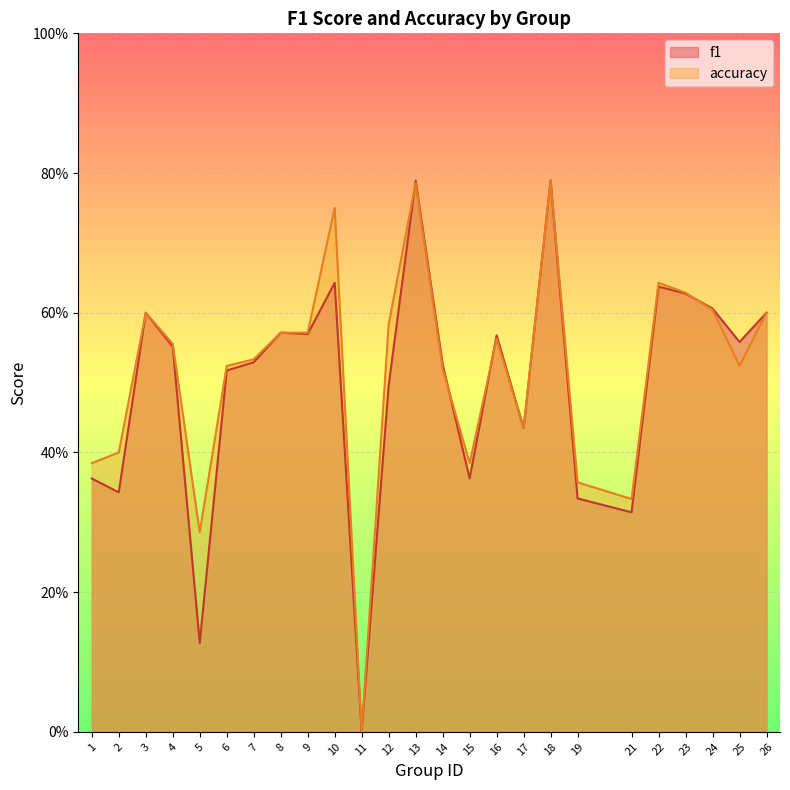

Reading right to left, transcribe all the data shown in this chart.

f1: 0.6	0.6	0.6	0.6	0.6	0.3	0.3	0.8	0.4	0.6	0.4	0.5	0.8	0.5	0.0	0.6	0.6	0.6	0.5	0.5	0.1	0.6	0.6	0.3	0.4
accuracy: 0.6	0.5	0.6	0.6	0.6	0.3	0.4	0.8	0.4	0.6	0.4	0.5	0.8	0.6	0.0	0.8	0.6	0.6	0.5	0.5	0.3	0.6	0.6	0.4	0.4